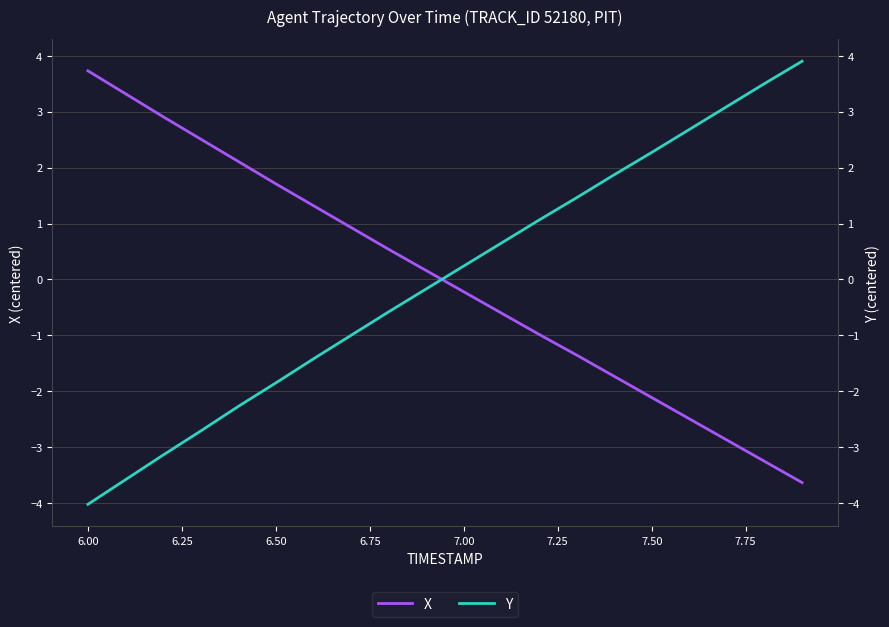

Which series changed the most between 7.75 and 10?

Y